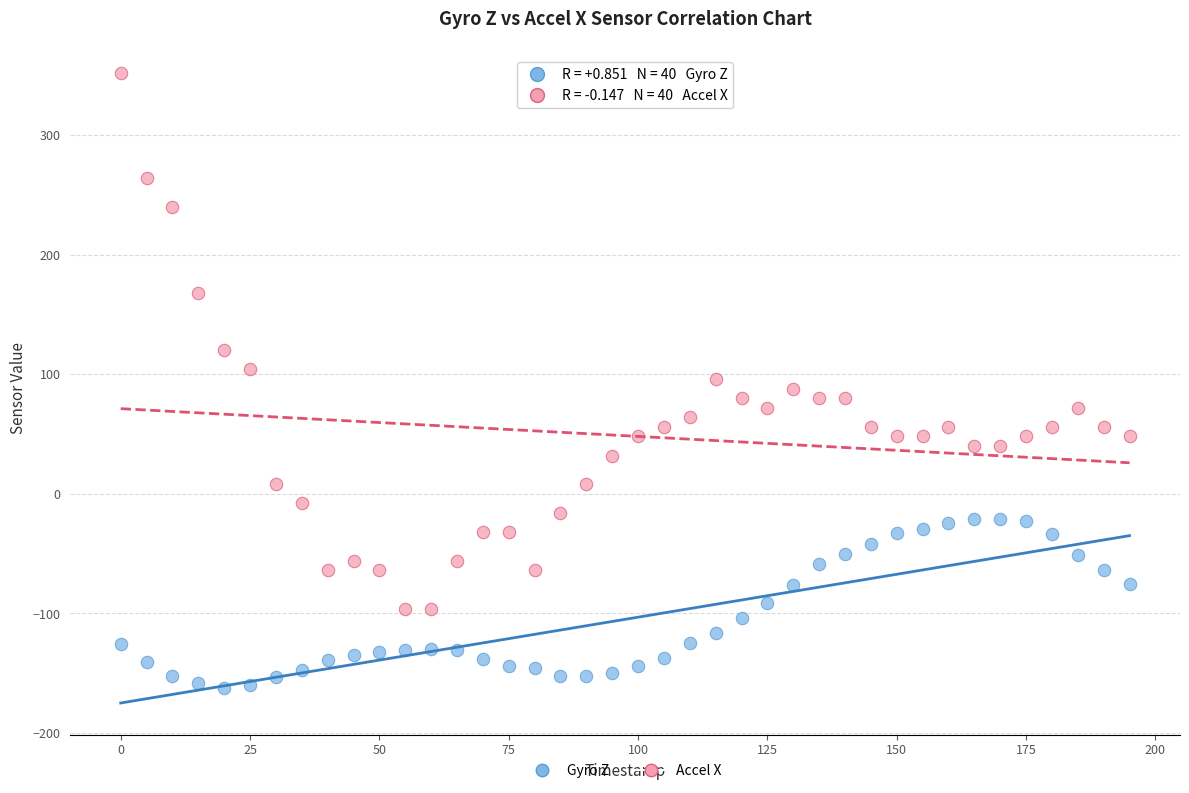

In the Accel X series, what Y value is closest to 128?

120